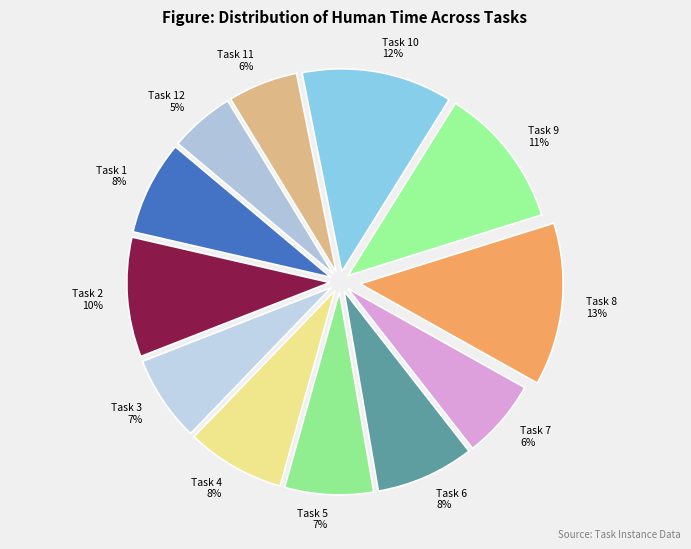

What is the largest slice in the pie chart?

Task 8